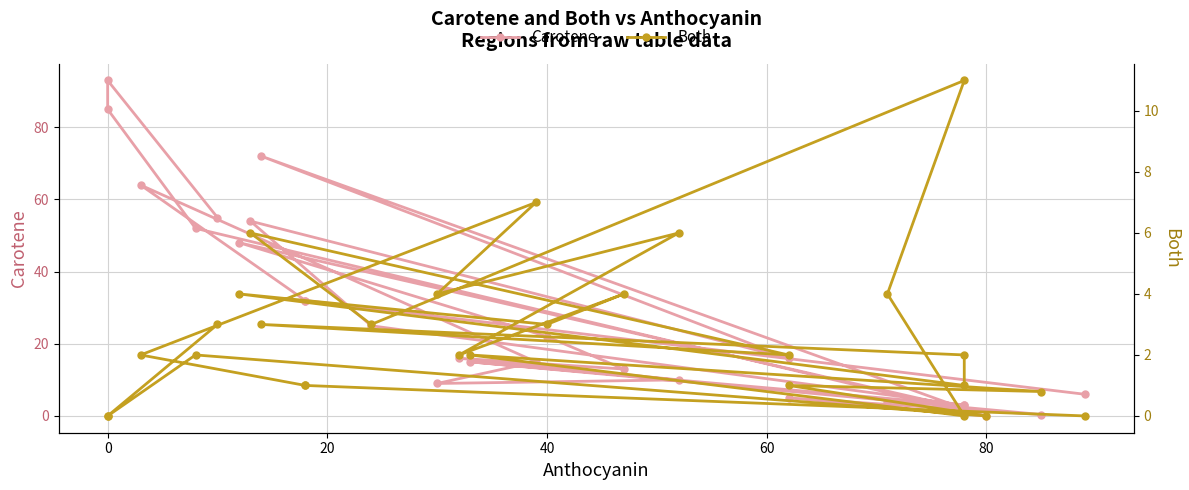

How many lines are shown in the chart?

2